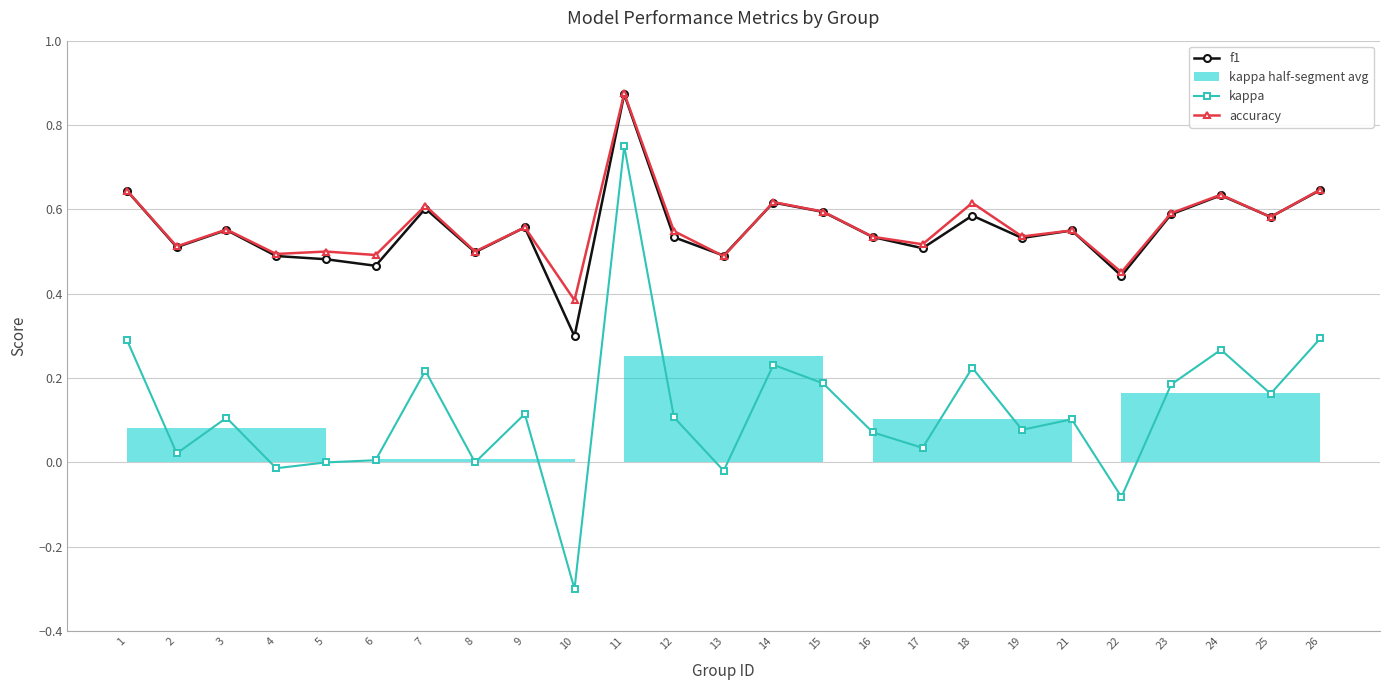

Reading left to right, extract all data points from this chart.

f1: 1=0.6	2=0.5	3=0.6	4=0.5	5=0.5	6=0.5	7=0.6	8=0.5	9=0.6	10=0.3	11=0.9	12=0.5	13=0.5	14=0.6	15=0.6	16=0.5	17=0.5	18=0.6	19=0.5	21=0.6	22=0.4	23=0.6	24=0.6	25=0.6	26=0.6
kappa: 1=0.3	2=0.0	3=0.1	4=-0.0	5=0.0	6=0.0	7=0.2	8=0.0	9=0.1	10=-0.3	11=0.8	12=0.1	13=-0.0	14=0.2	15=0.2	16=0.1	17=0.0	18=0.2	19=0.1	21=0.1	22=-0.1	23=0.2	24=0.3	25=0.2	26=0.3
accuracy: 1=0.6	2=0.5	3=0.6	4=0.5	5=0.5	6=0.5	7=0.6	8=0.5	9=0.6	10=0.4	11=0.9	12=0.5	13=0.5	14=0.6	15=0.6	16=0.5	17=0.5	18=0.6	19=0.5	21=0.6	22=0.5	23=0.6	24=0.6	25=0.6	26=0.6